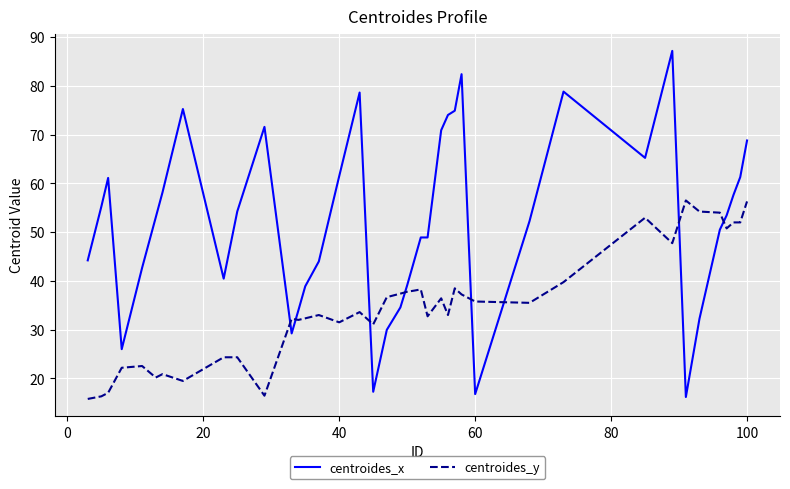

Which series has the largest total across all categories?

centroides_x